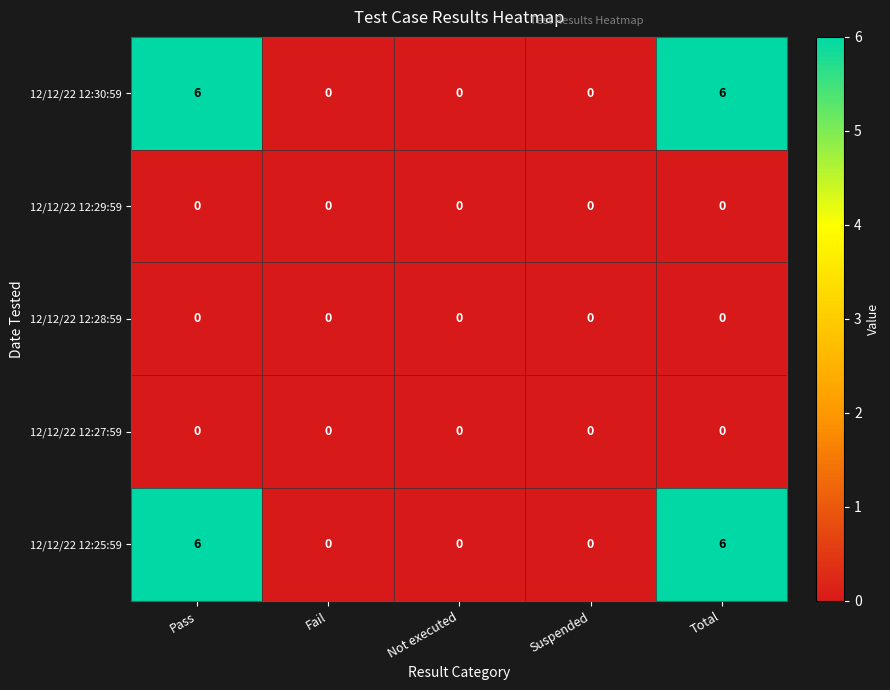

What is the highest value of the 12/12/22 12:25:59 series?

6